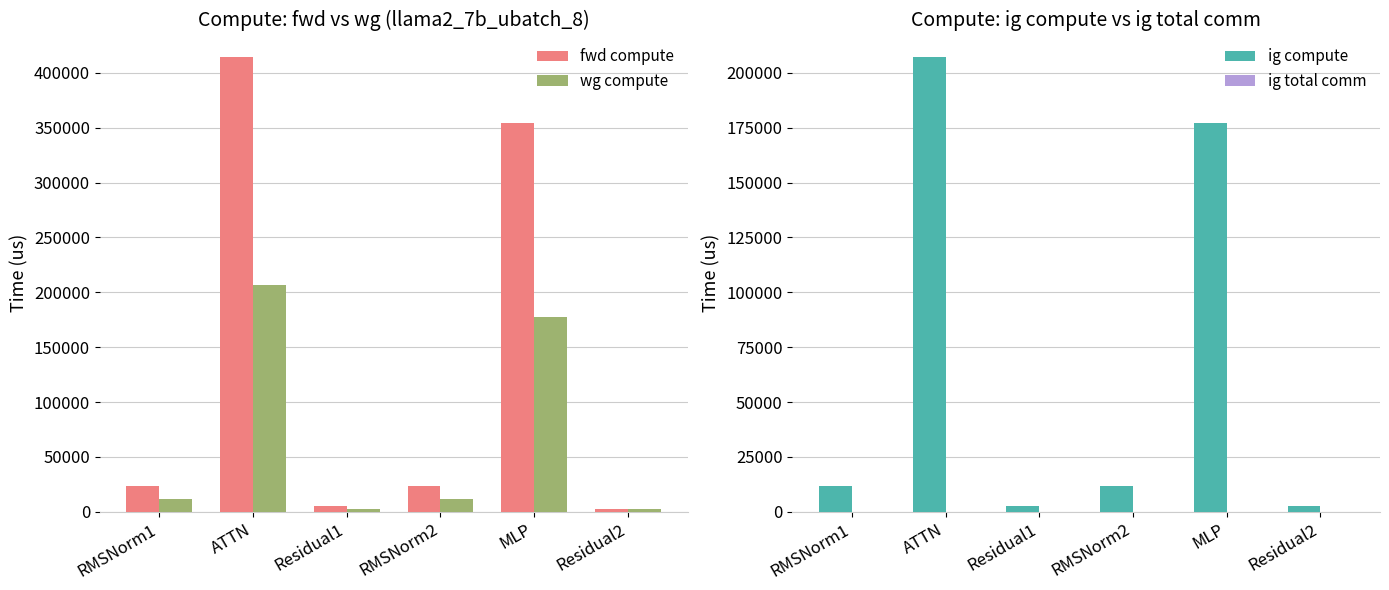

The ig total comm series shows 0.0 at RMSNorm2. True or false?

True